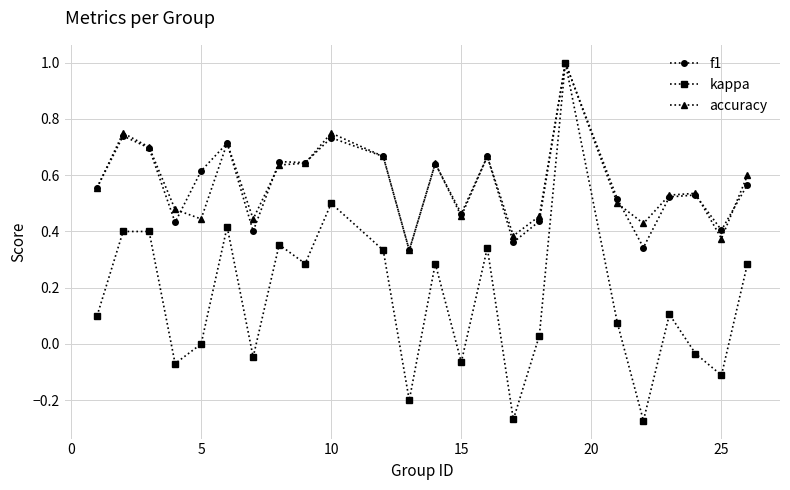

True or false: kappa has more than 0 interior local peaks.

True